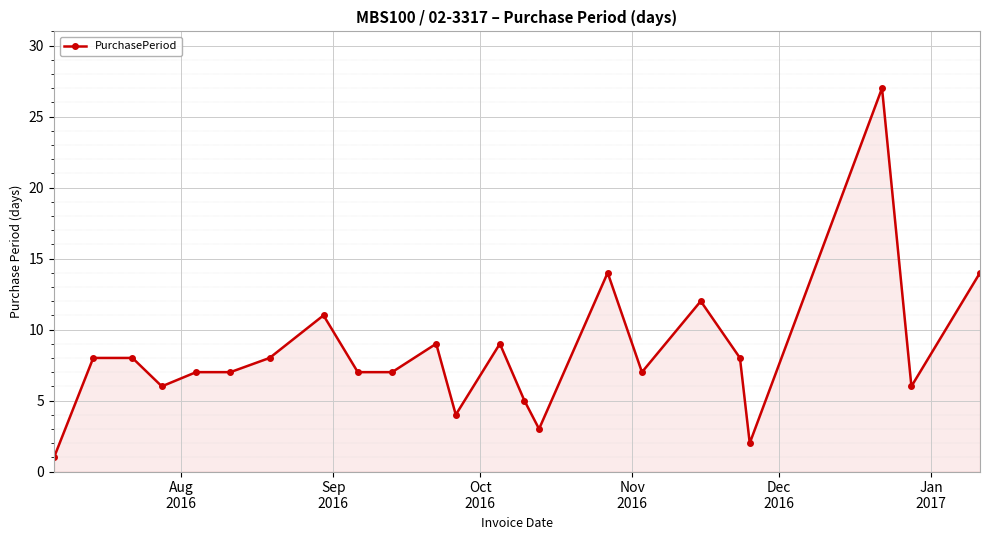

True or false: the data has more than 2 interior local peaks.

True